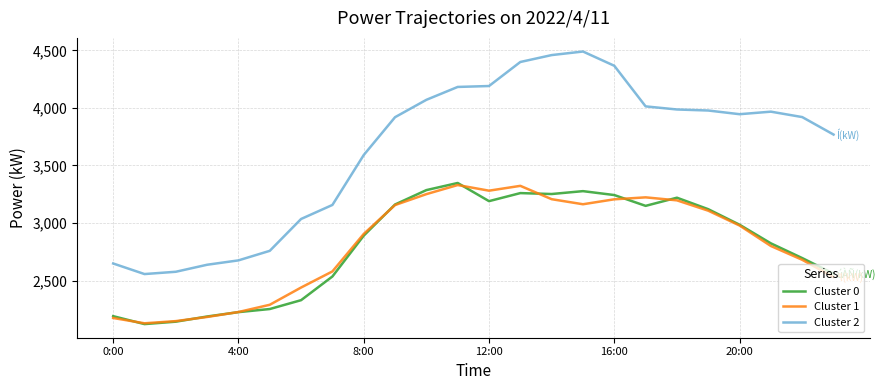

Which series has the largest total across all categories?

Cluster 2